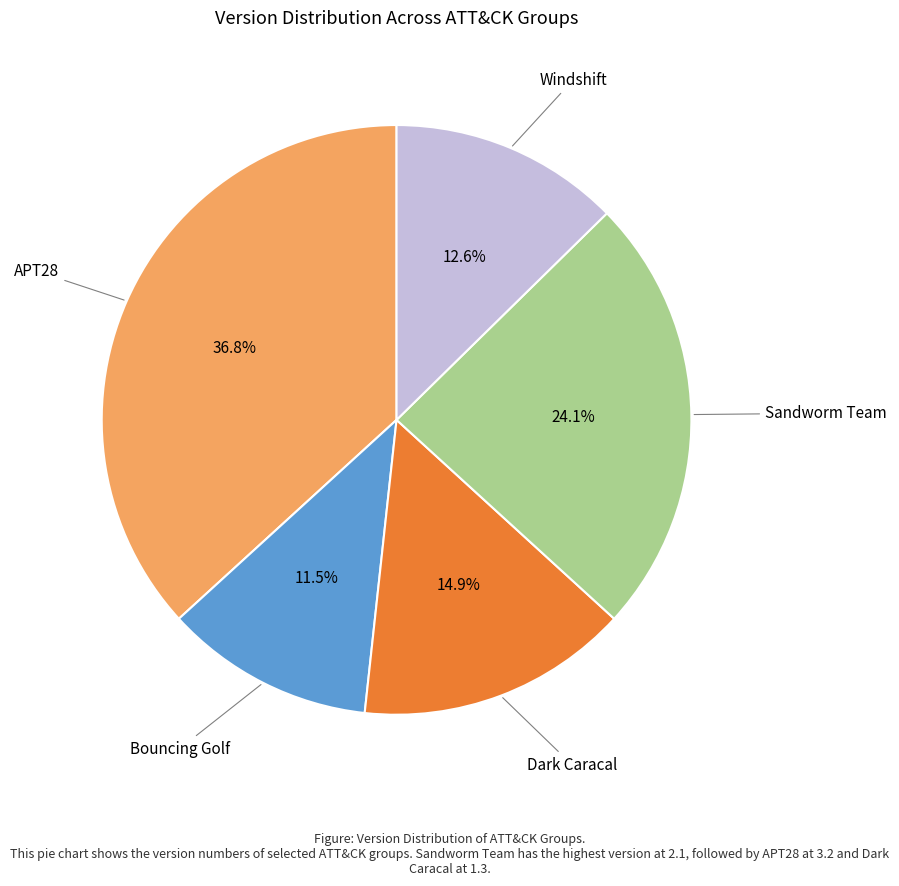

Is there a majority slice in this chart?

No